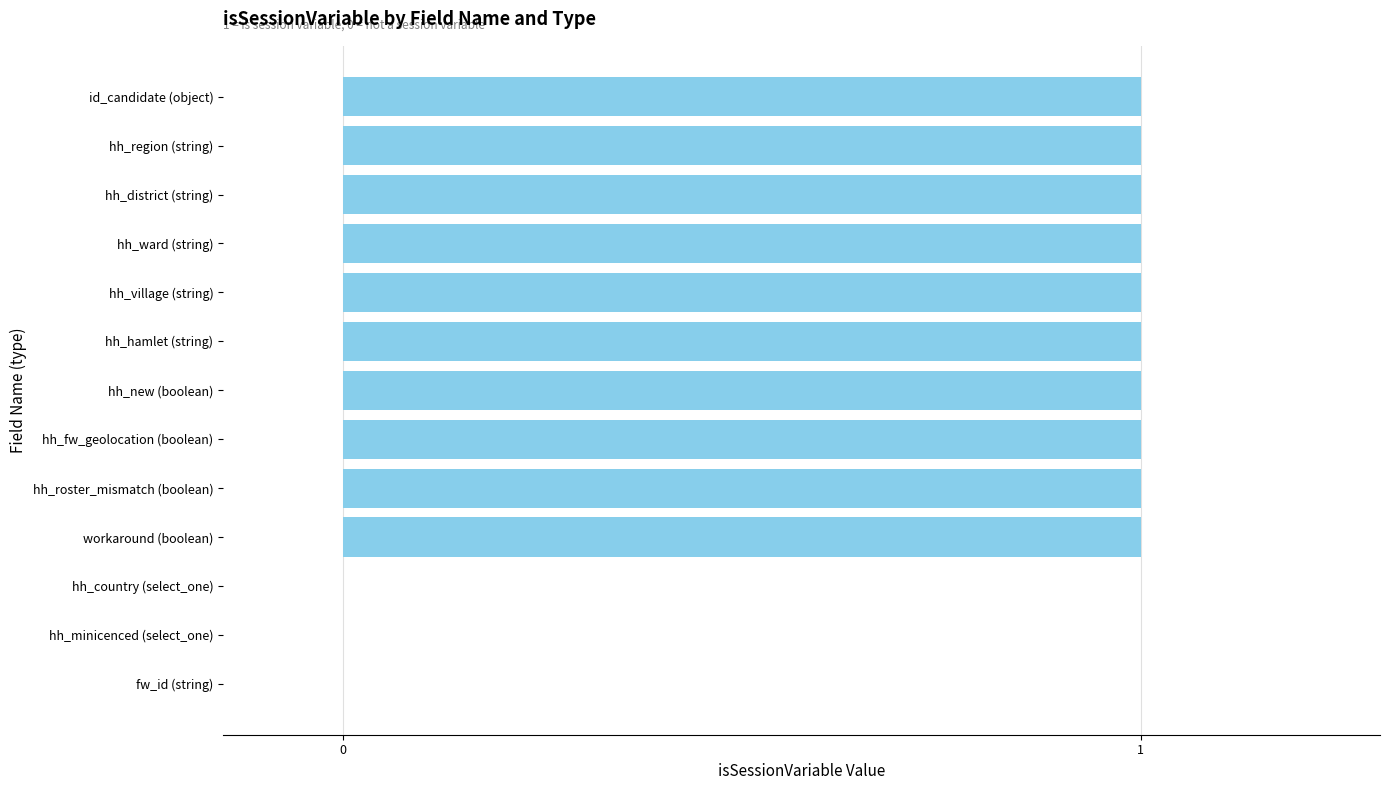

How many distinct data groups are displayed?

1